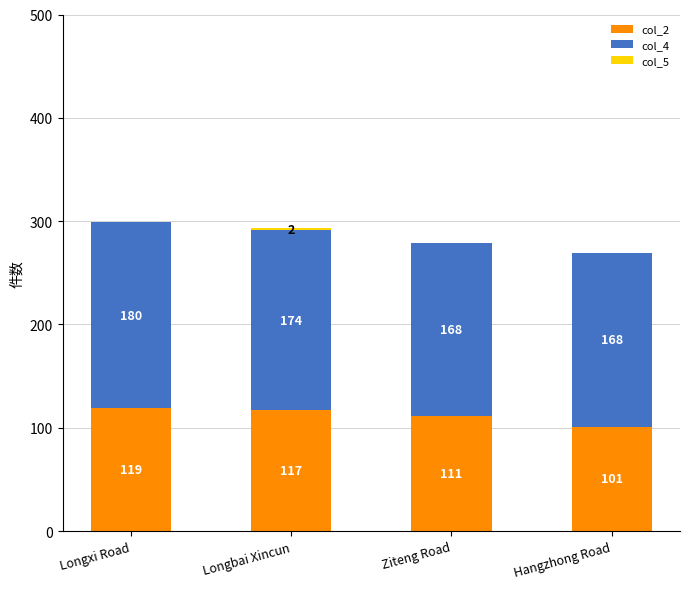

What is the difference between the col_2 values at Longxi Road and Longbai Xincun?

2